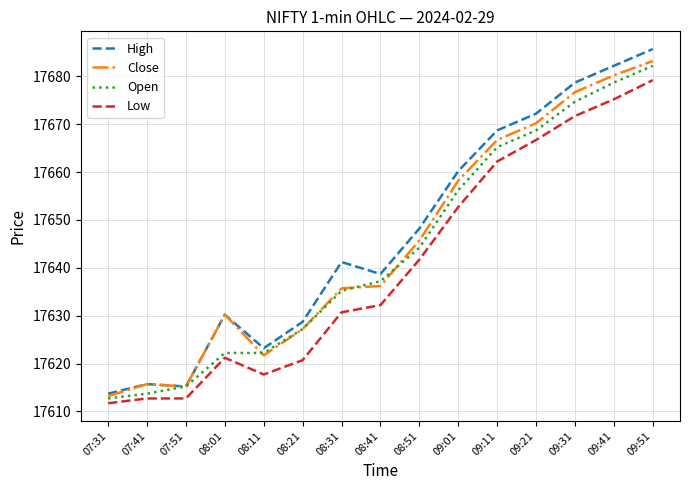

Reading left to right, transcribe all the data shown in this chart.

High: 07:31=17613.7	07:41=17615.7	07:51=17615.2	08:01=17630.2	08:11=17623.2	08:21=17628.7	08:31=17641.2	08:41=17638.7	08:51=17648.2	09:01=17660.2	09:11=17668.7	09:21=17672.2	09:31=17678.7	09:41=17682.2	09:51=17685.7
Close: 07:31=17613.2	07:41=17615.7	07:51=17615.2	08:01=17630.2	08:11=17621.7	08:21=17627.2	08:31=17635.7	08:41=17636.2	08:51=17645.7	09:01=17658.2	09:11=17666.7	09:21=17670.2	09:31=17676.7	09:41=17680.2	09:51=17683.2
Open: 07:31=17612.7	07:41=17613.7	07:51=17615.2	08:01=17622.2	08:11=17622.2	08:21=17627.2	08:31=17635.2	08:41=17637.2	08:51=17644.2	09:01=17656.2	09:11=17665.2	09:21=17668.7	09:31=17674.7	09:41=17678.7	09:51=17682.2
Low: 07:31=17611.7	07:41=17612.7	07:51=17612.7	08:01=17621.2	08:11=17617.7	08:21=17620.7	08:31=17630.7	08:41=17632.2	08:51=17641.7	09:01=17652.7	09:11=17662.2	09:21=17666.7	09:31=17671.7	09:41=17675.2	09:51=17679.2